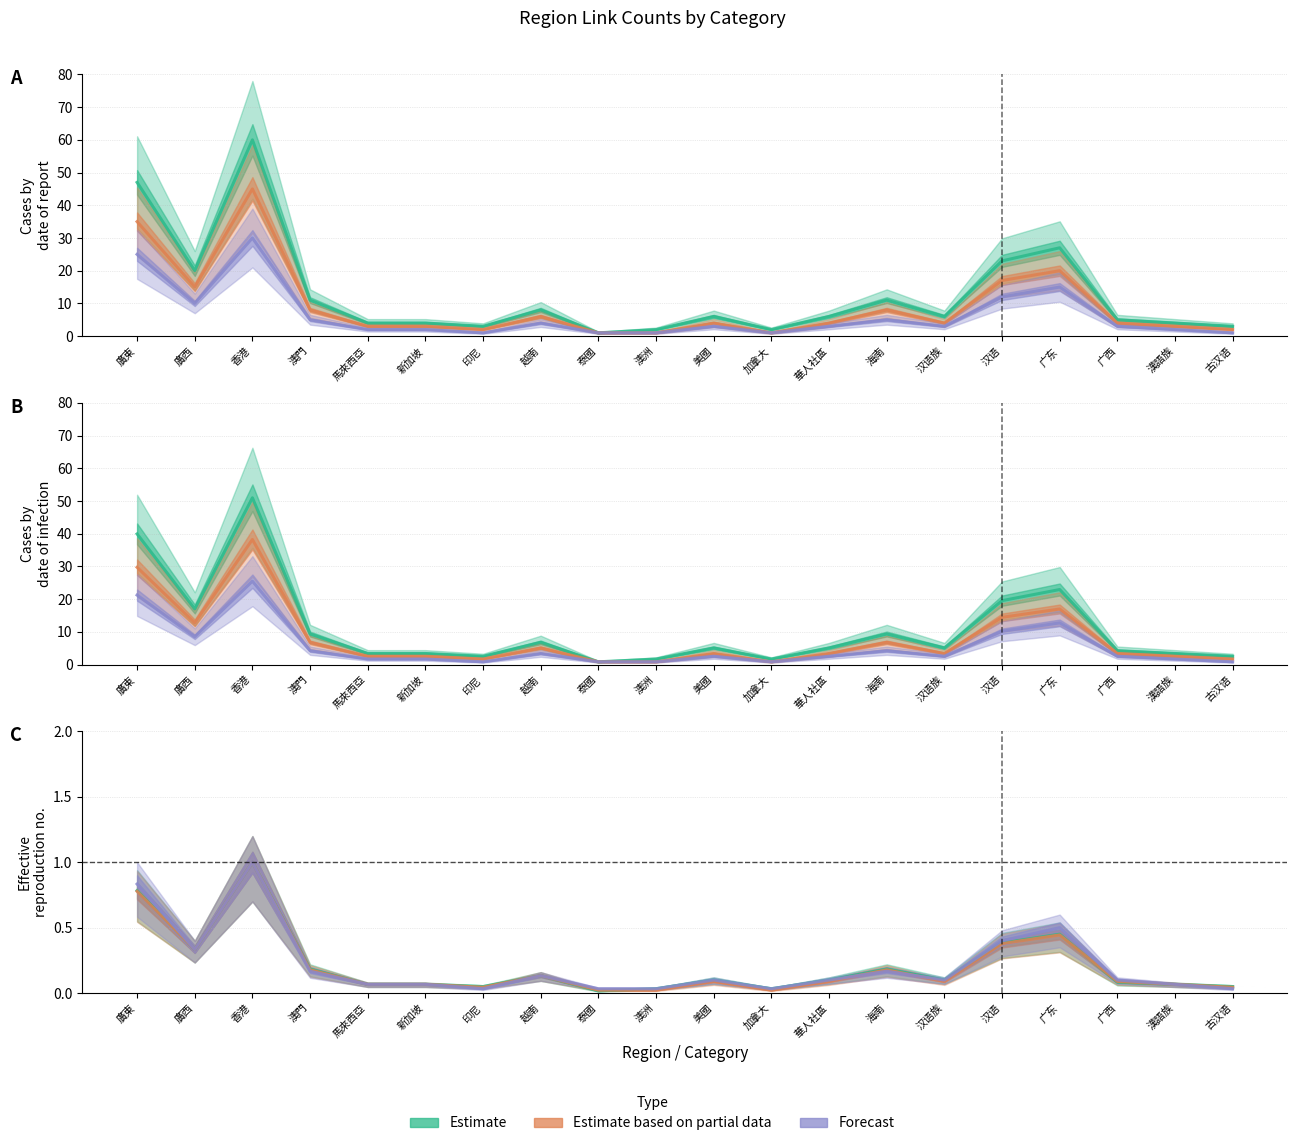

True or false: Estimate based on partial data has more than 0 points higher than both neighbors.

True